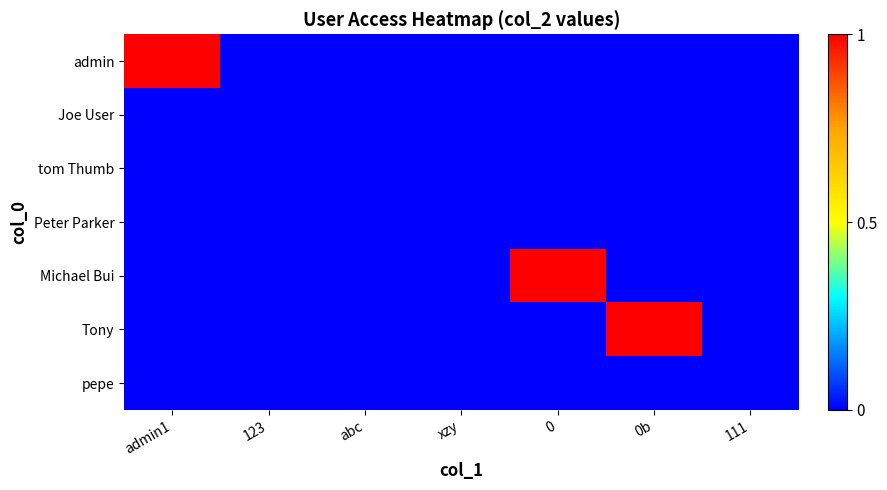

At how many categories does at least one series exceed 0?

3